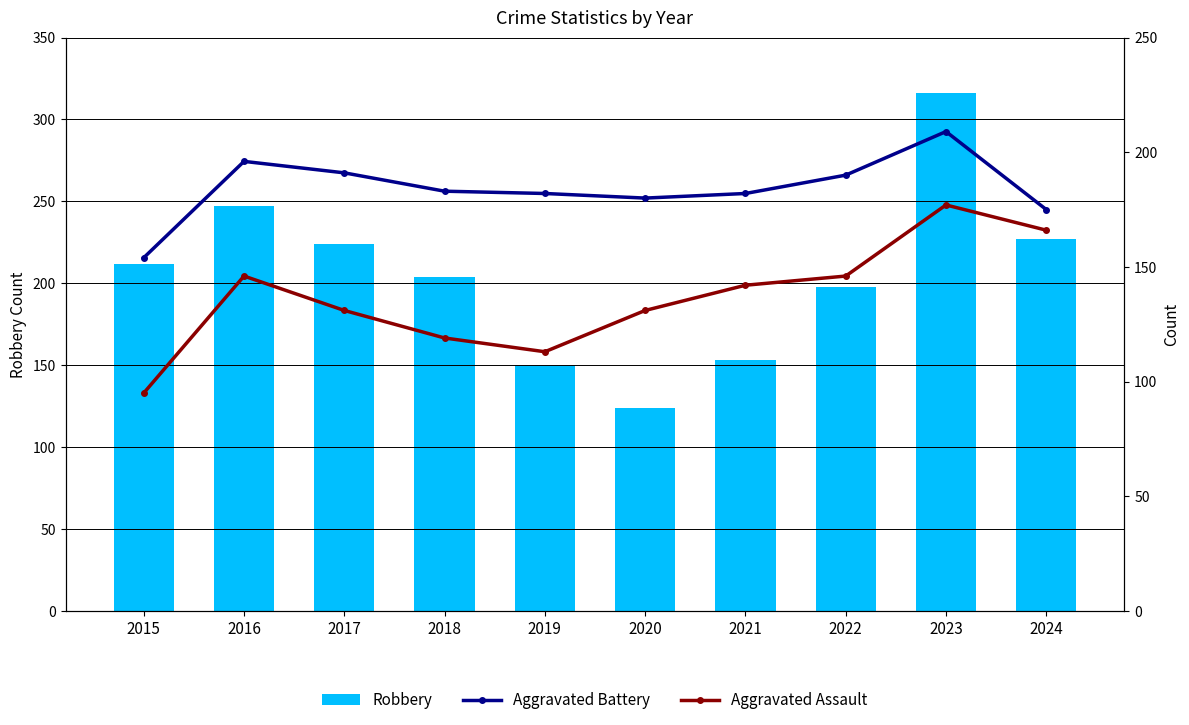

What is the difference between the maximum and minimum values in the Aggravated Battery series?

55